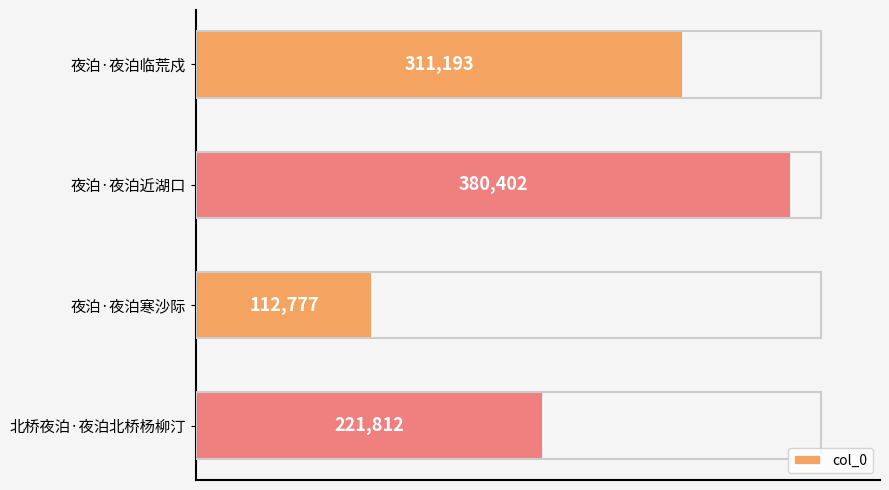

What is the sum of all values?

1026184